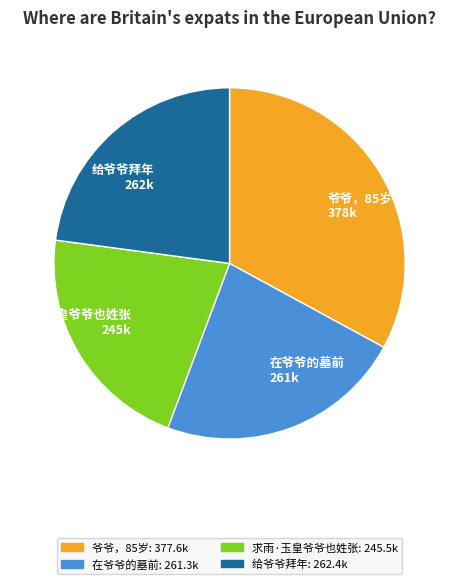

Is 爷爷，85岁 the majority of the pie?

No